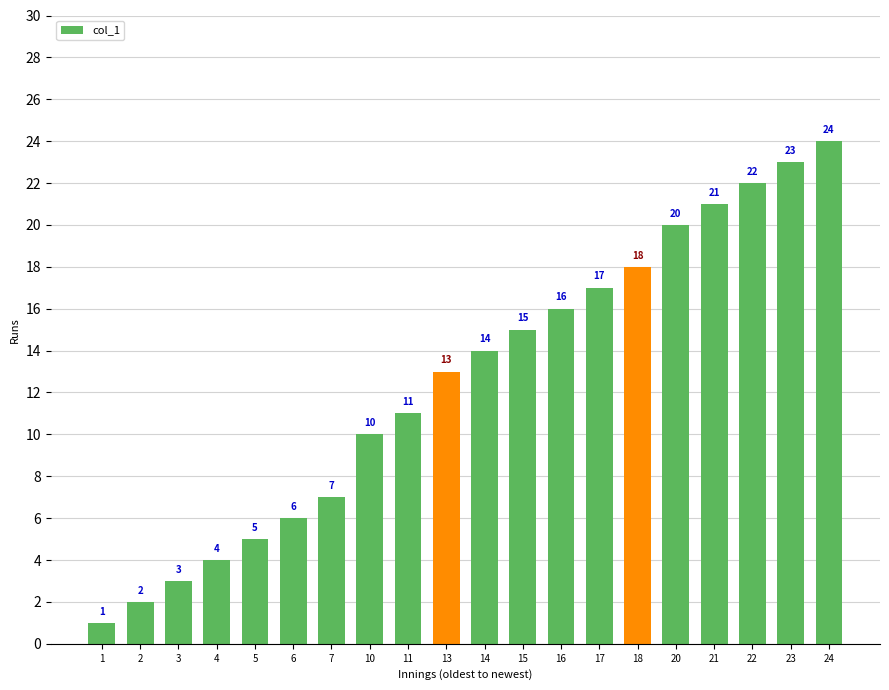

How many categories are shown in the chart?

20